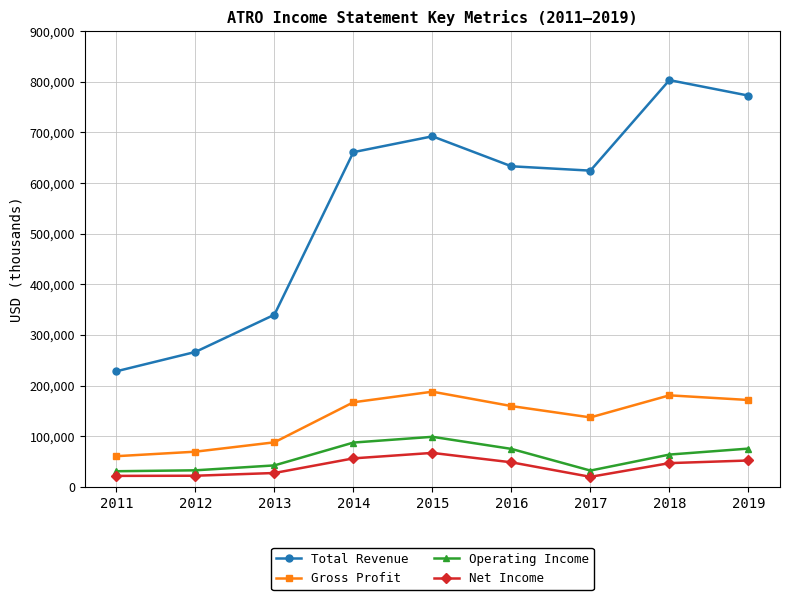

The value of Operating Income at 2014 is 155645. True or false?

False